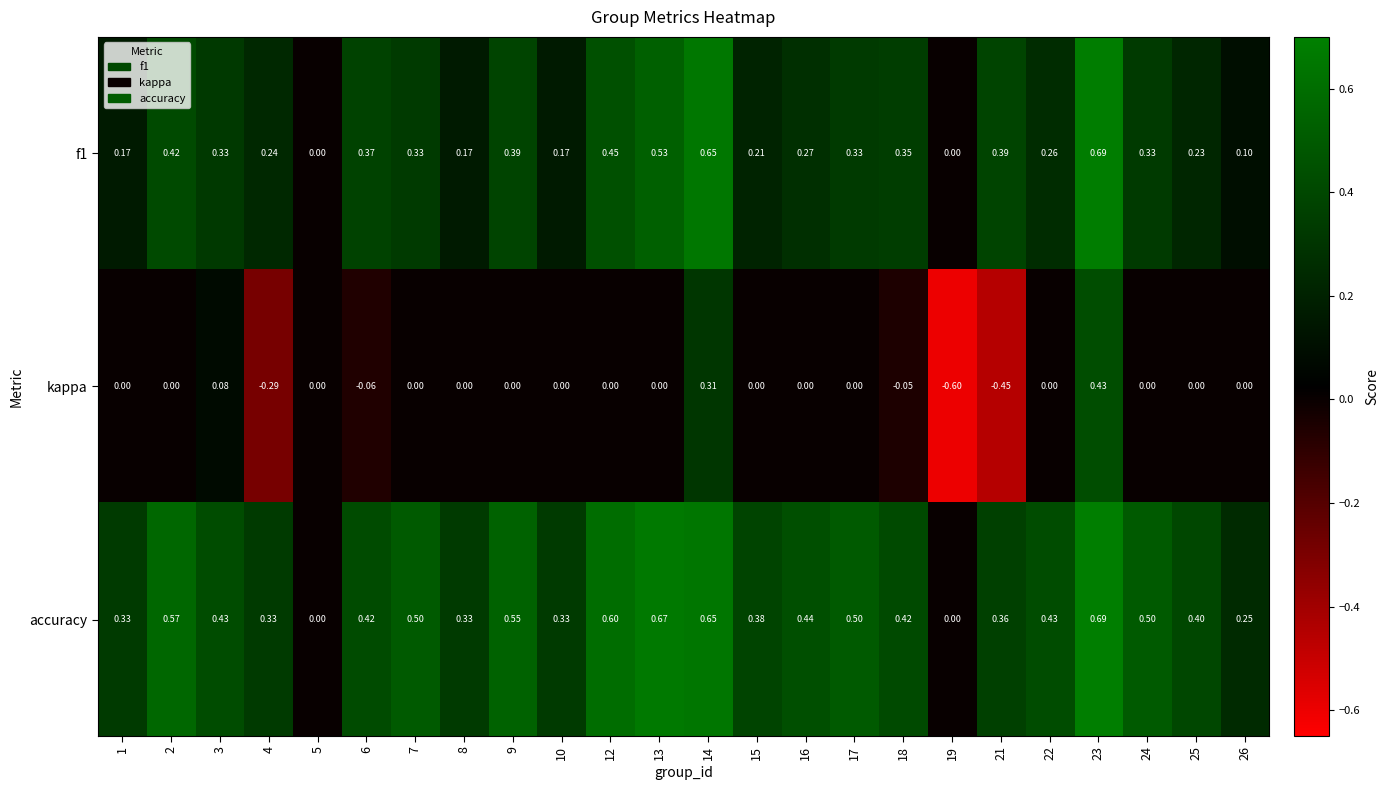

What is the minimum value shown in the chart?

-0.6